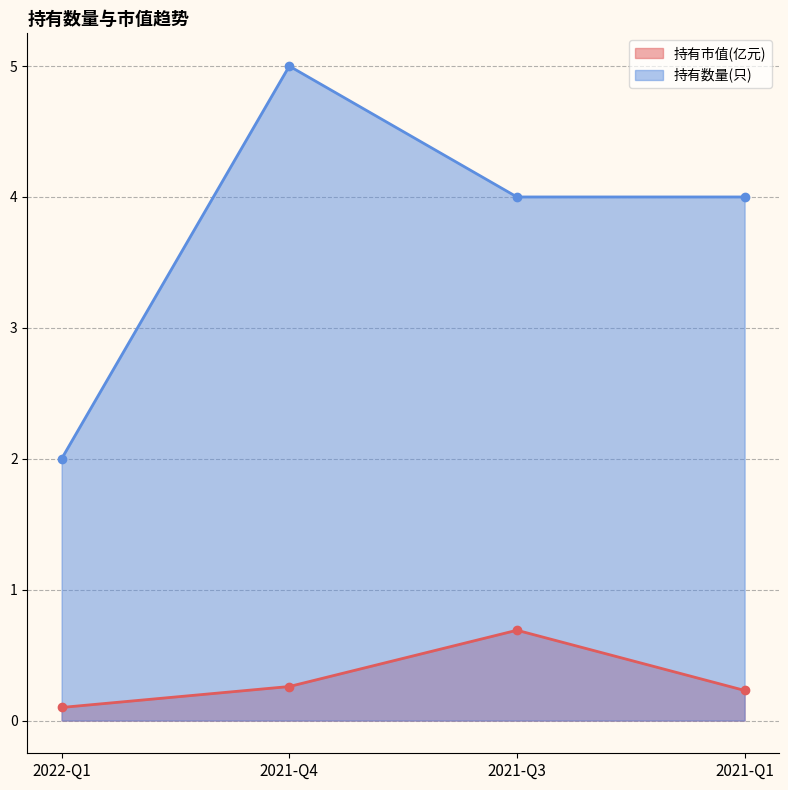

What is the label of the 3rd point from the left?

2021-Q3